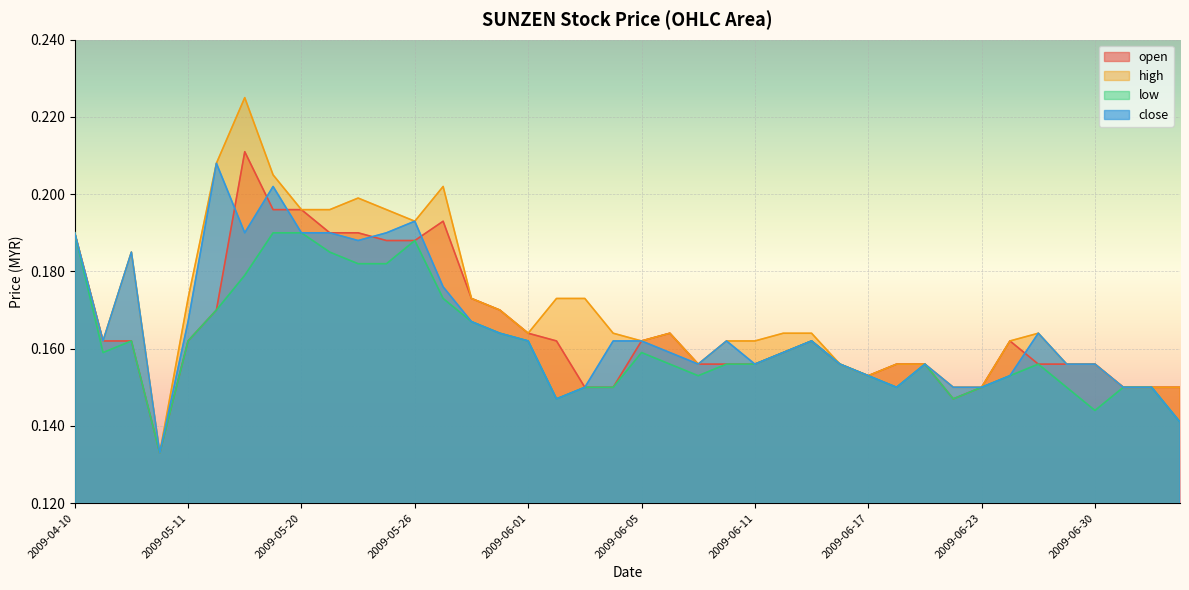

Reading left to right, extract all data points from this chart.

open: 0.2	0.2	0.2	0.1	0.2	0.2	0.2	0.2	0.2	0.2	0.2	0.2	0.2	0.2	0.2	0.2	0.2	0.2	0.1	0.1	0.2	0.2	0.2	0.2	0.2	0.2	0.2	0.2	0.2	0.2	0.2	0.1	0.1	0.2	0.2	0.2	0.2	0.1	0.1	0.1
high: 0.2	0.2	0.2	0.1	0.2	0.2	0.2	0.2	0.2	0.2	0.2	0.2	0.2	0.2	0.2	0.2	0.2	0.2	0.2	0.2	0.2	0.2	0.2	0.2	0.2	0.2	0.2	0.2	0.2	0.2	0.2	0.1	0.1	0.2	0.2	0.2	0.2	0.1	0.1	0.1
low: 0.2	0.2	0.2	0.1	0.2	0.2	0.2	0.2	0.2	0.2	0.2	0.2	0.2	0.2	0.2	0.2	0.2	0.1	0.1	0.1	0.2	0.2	0.2	0.2	0.2	0.2	0.2	0.2	0.2	0.1	0.2	0.1	0.1	0.2	0.2	0.1	0.1	0.1	0.1	0.1
close: 0.2	0.2	0.2	0.1	0.2	0.2	0.2	0.2	0.2	0.2	0.2	0.2	0.2	0.2	0.2	0.2	0.2	0.1	0.1	0.2	0.2	0.2	0.2	0.2	0.2	0.2	0.2	0.2	0.2	0.1	0.2	0.1	0.1	0.2	0.2	0.2	0.2	0.1	0.1	0.1